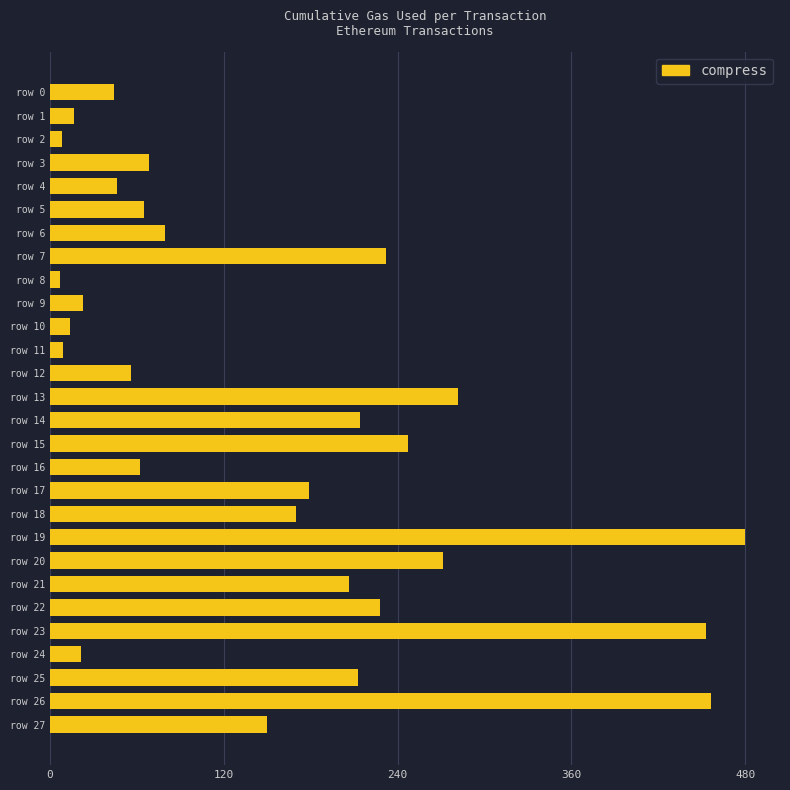

What is the minimum value shown in the chart?

7.0